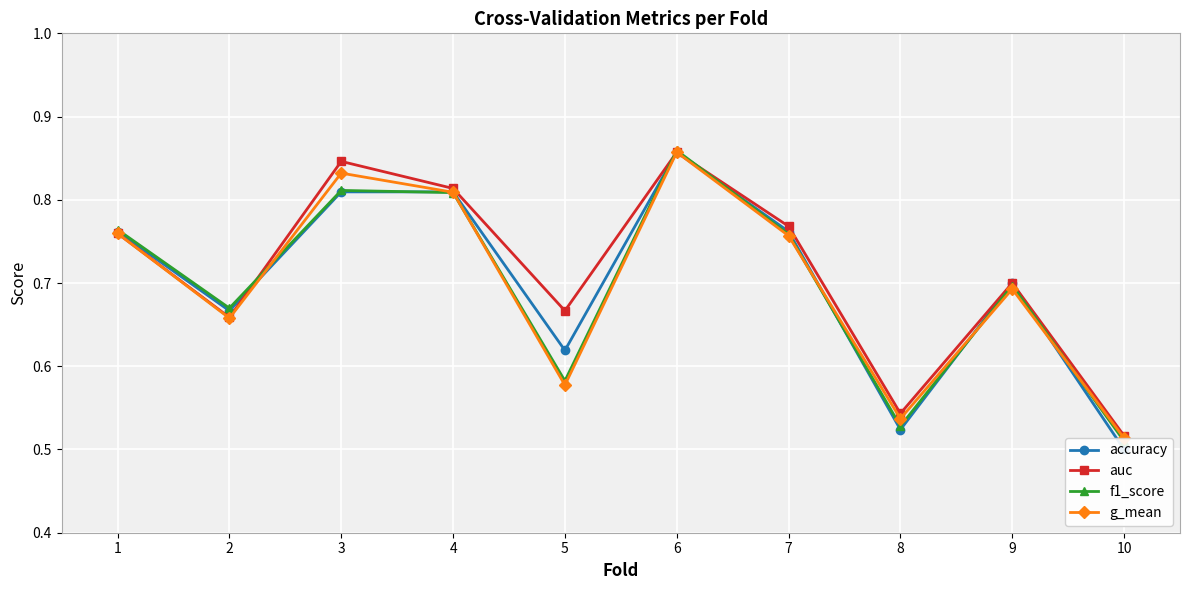

What is the sum of the accuracy values at 7 and 1?

1.5